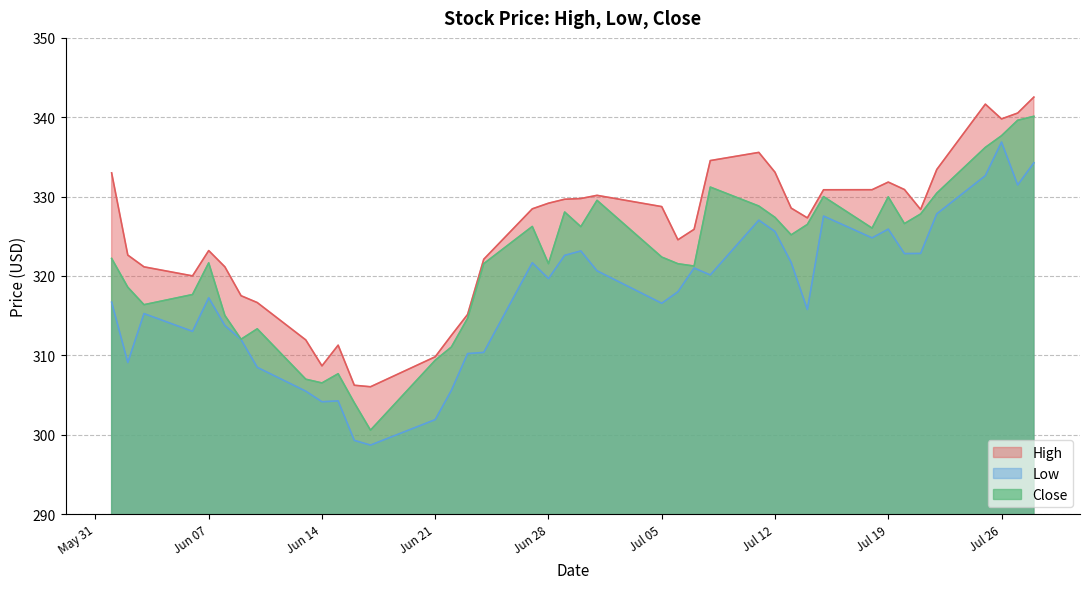

What is the minimum value for Low?

298.7